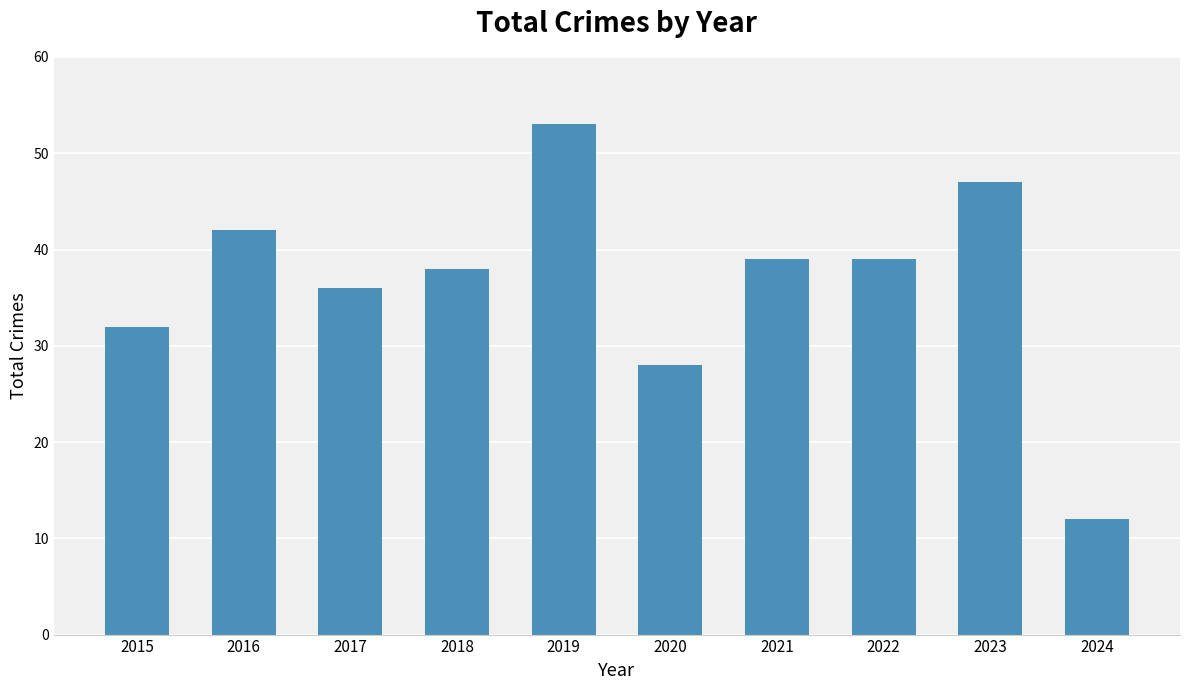

What is the value of the 1st bar from the left?

32